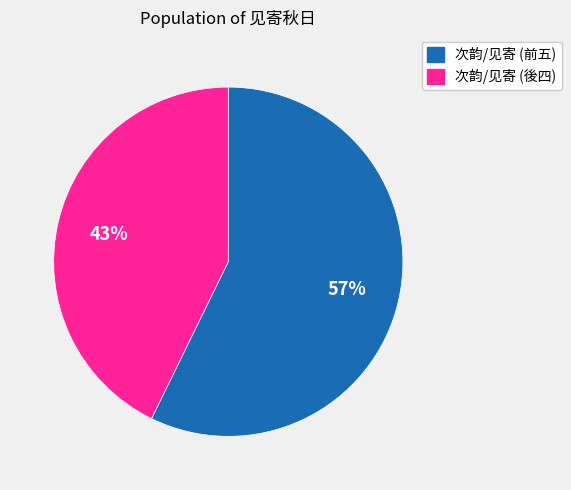

To the nearest percent, what is the average slice percentage?

50%